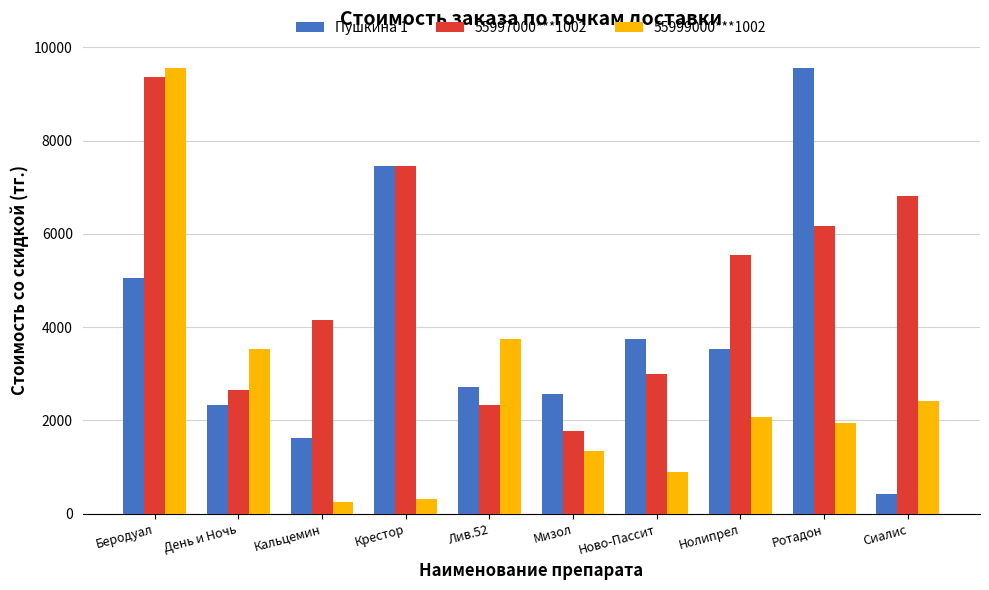

What is the total value across all series at Крестор?

15216.0